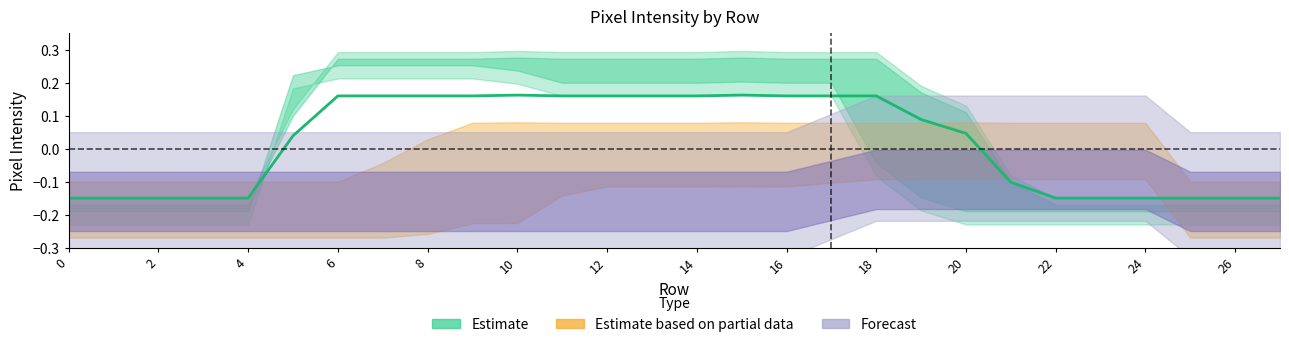

What is the difference between the second highest and second lowest values?

0.3